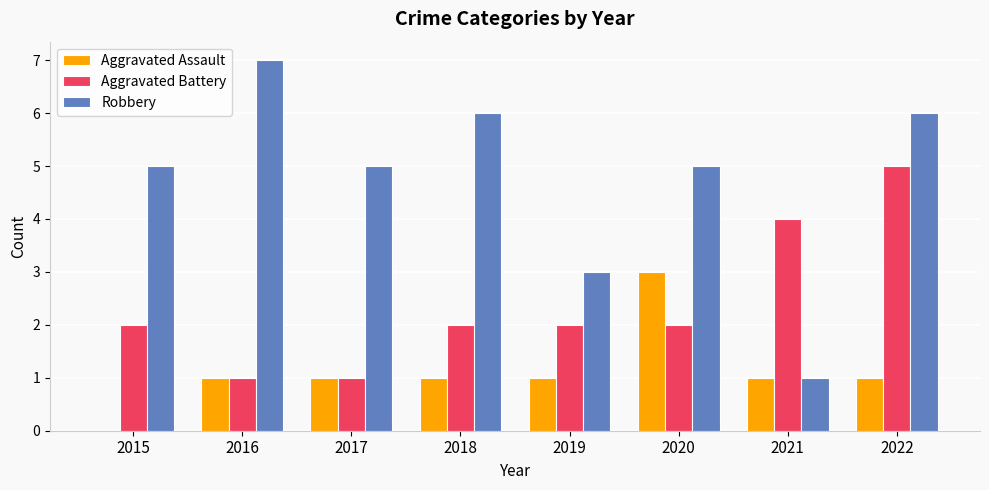

The value of Aggravated Assault at 2019 is 0. True or false?

False